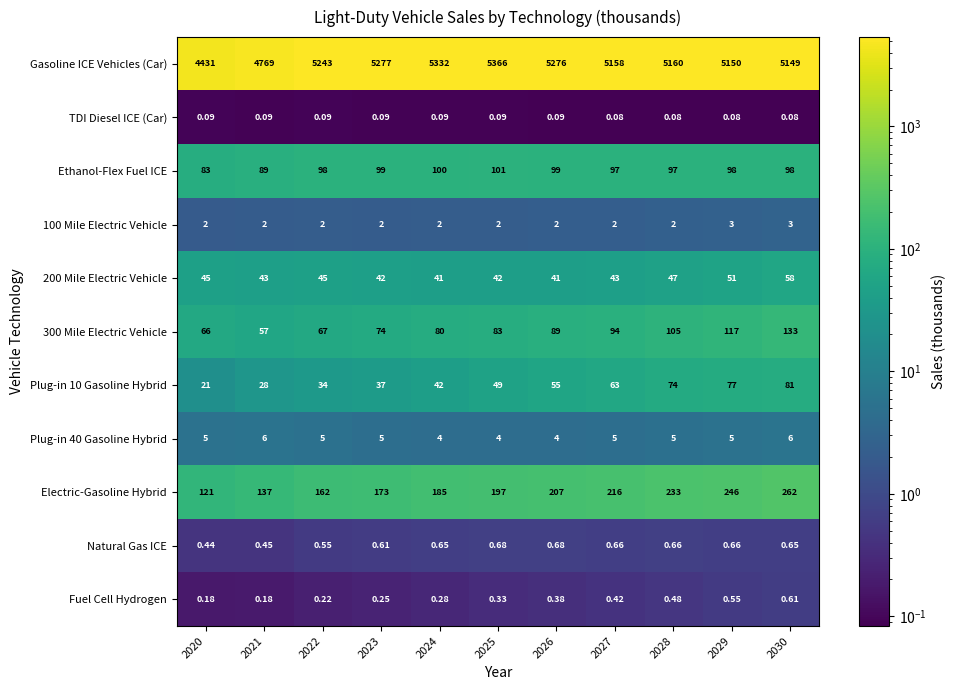

Which series changed the most between 2027 and 2028?

Electric-Gasoline Hybrid